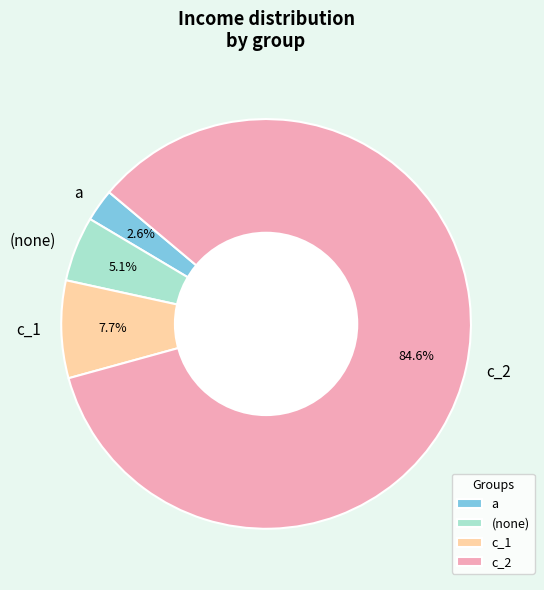

What percentage is NOT represented by c_1?

92.3%